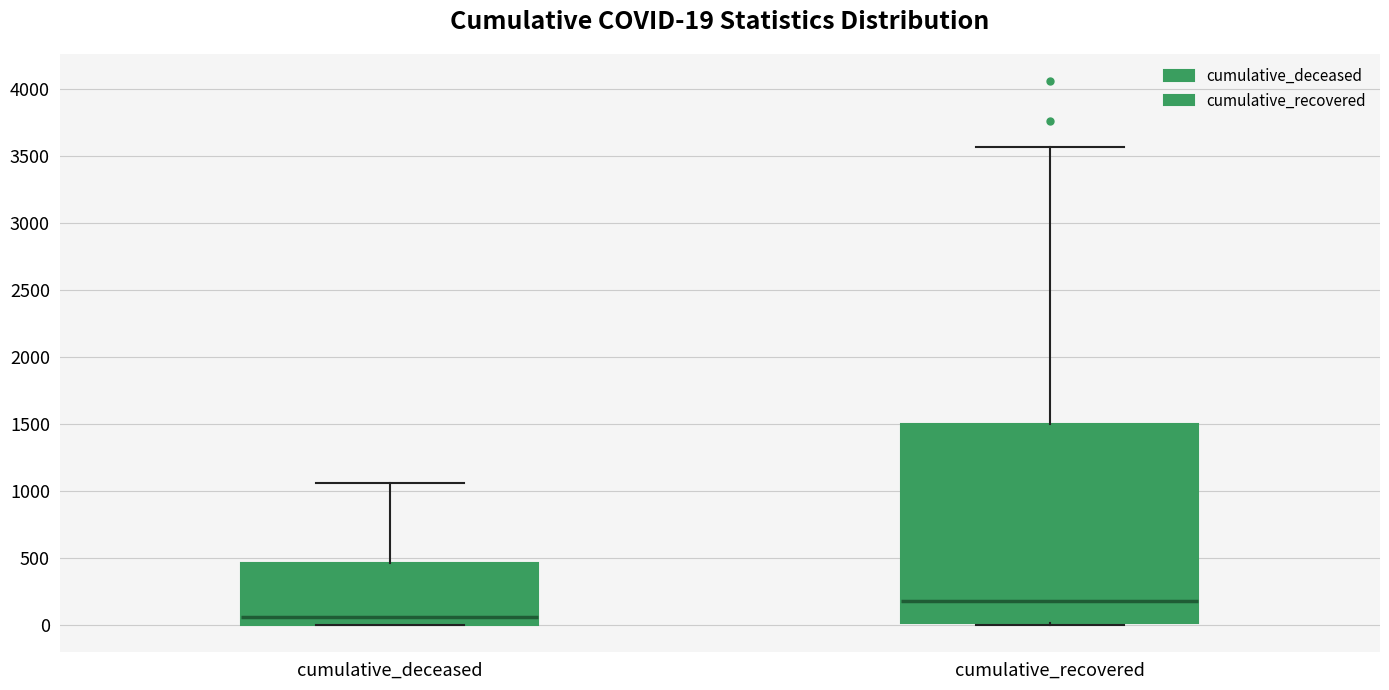

Which box is the tallest, from its lower edge to its upper edge?

cumulative_recovered